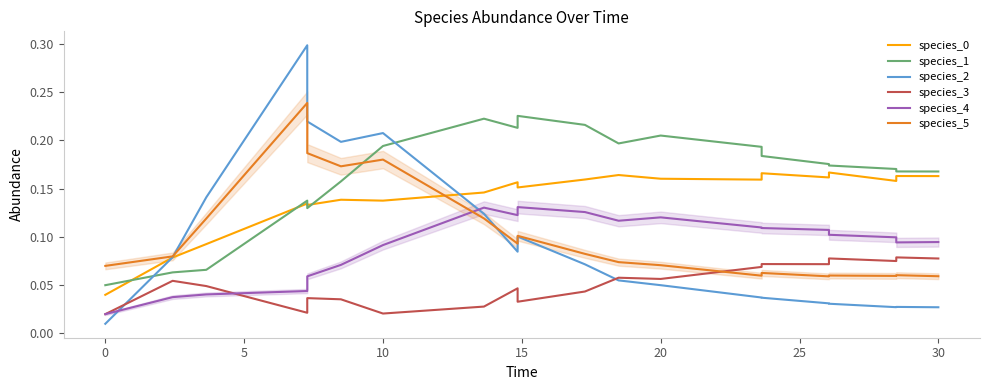

Is it true that species_1 equals 0.1 at 0?

False